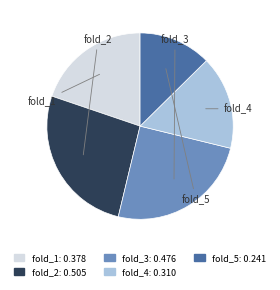

To the nearest percent, what portion does fold_3 represent?

25%